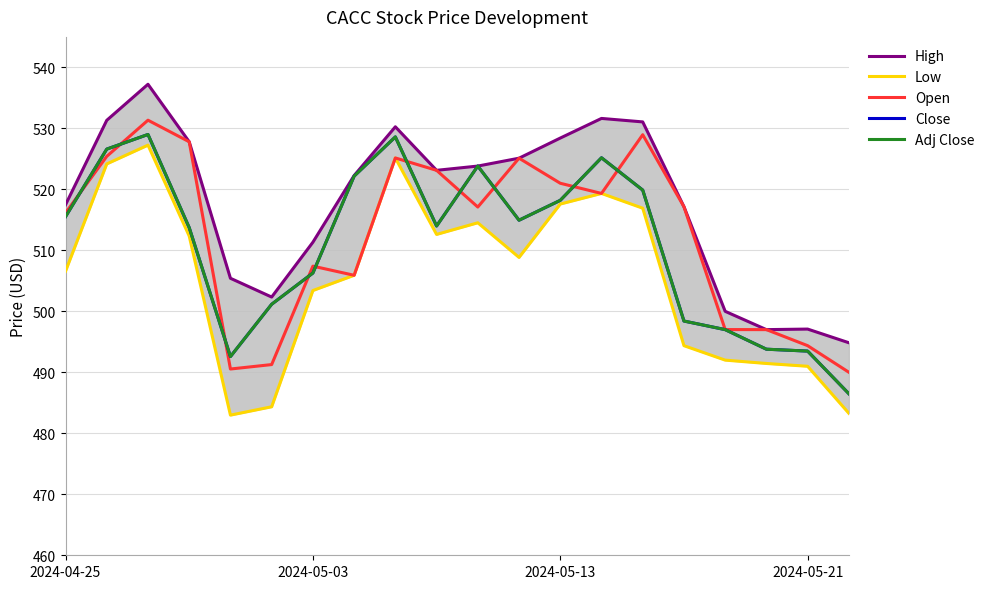

Is the value of Low at 2024-05-13 greater than the value of Close at 10?

Yes